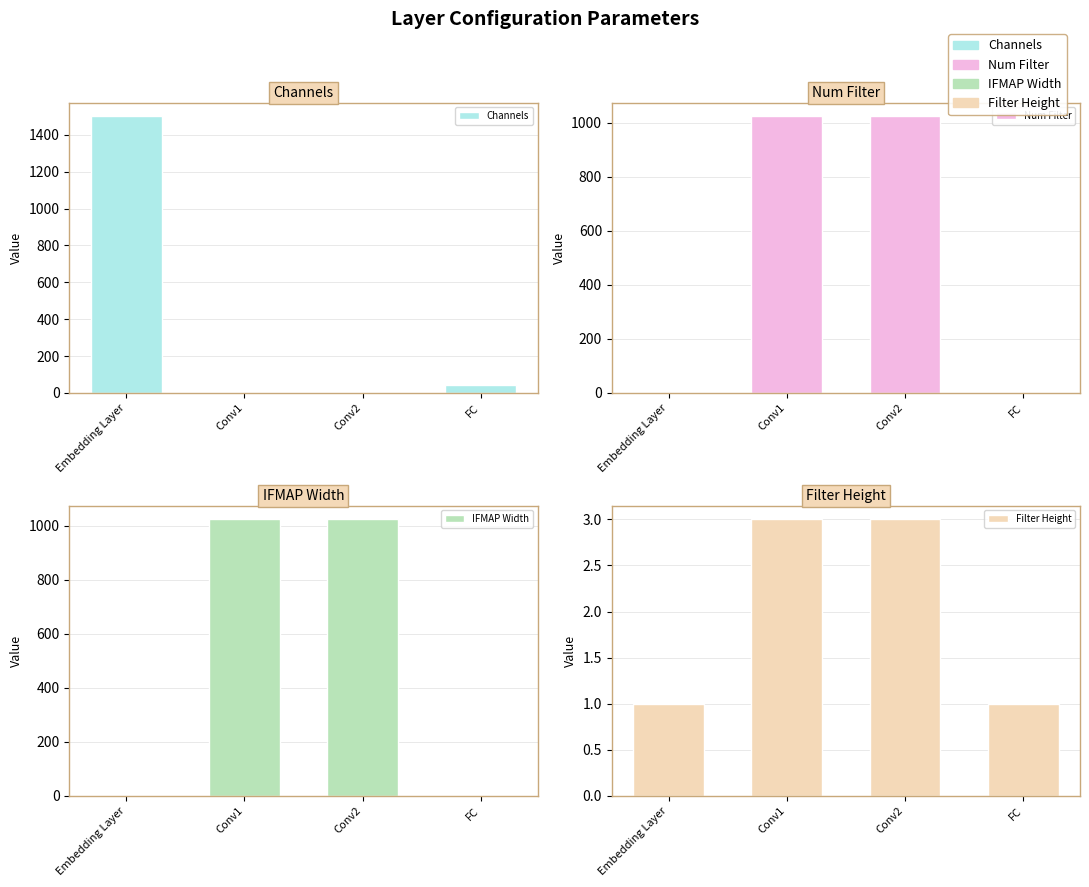

What are all the series names shown in the legend?

Channels, Num Filter, IFMAP Width, Filter Height